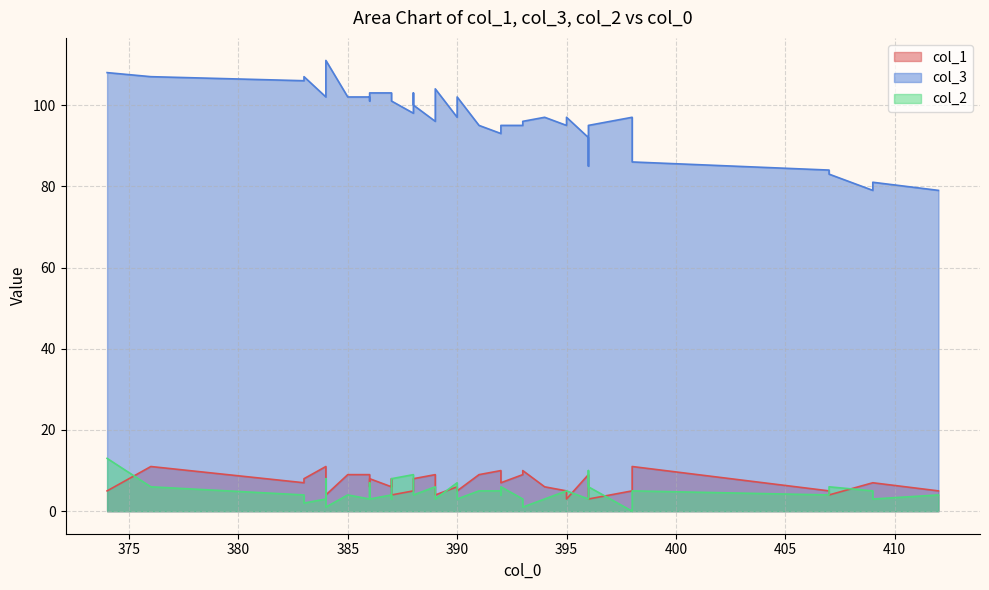

What is the total value across all series at 391?

109